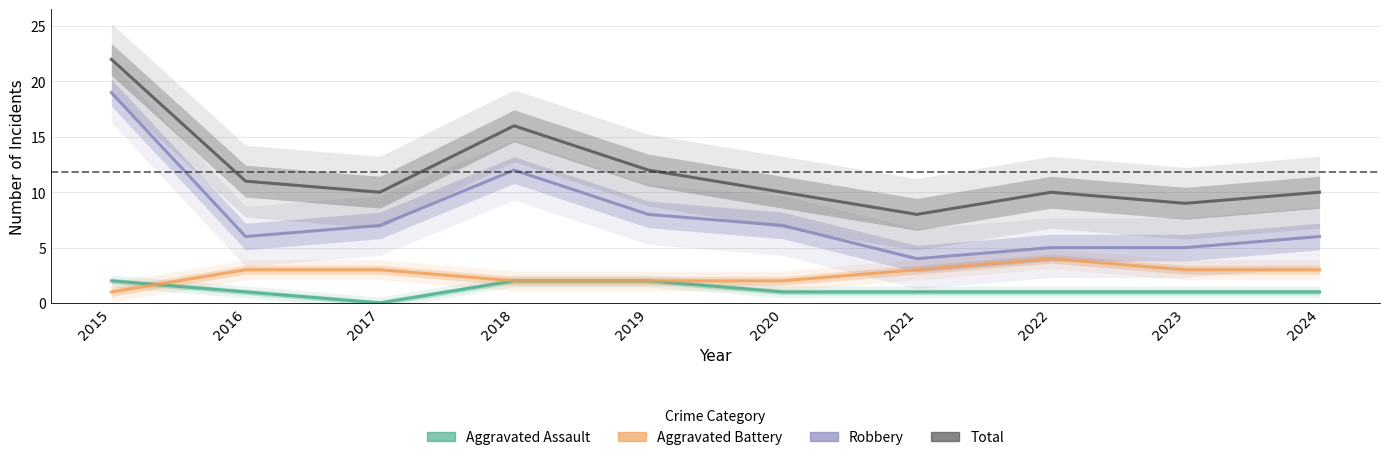

Rank the categories by Aggravated Battery value from highest to lowest.

2022, 2016, 2017, 2021, 2023, 2024, 2018, 2019, 2020, 2015